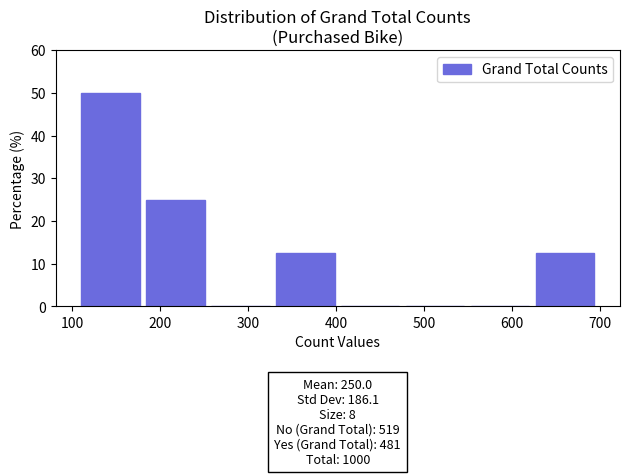

Which range on the x-axis has the tallest bar?

110 to 180